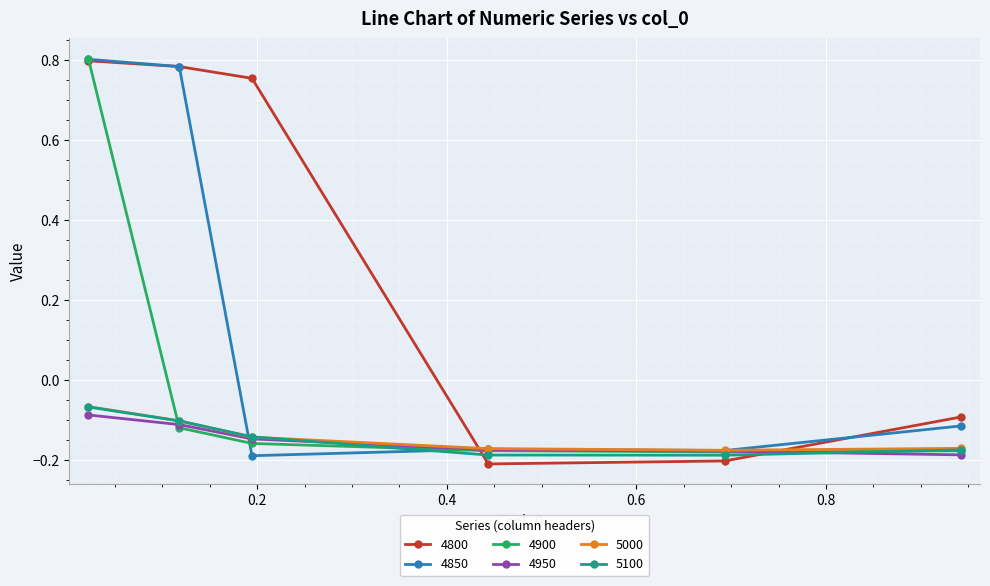

Which series has the largest range (max minus min)?

4800